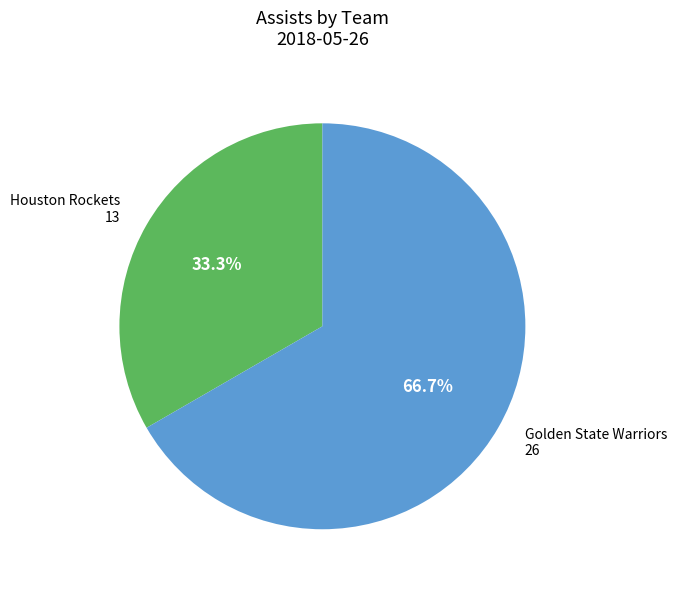

Is there any slice that represents more than half of the pie?

Yes